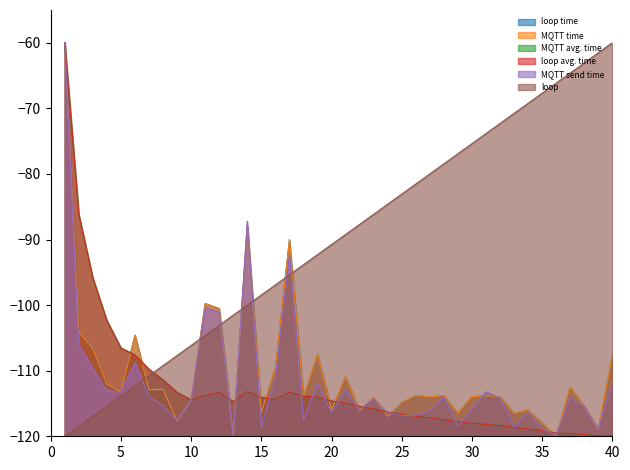

Is it true that loop avg. time equals -118.9 at 34?

True